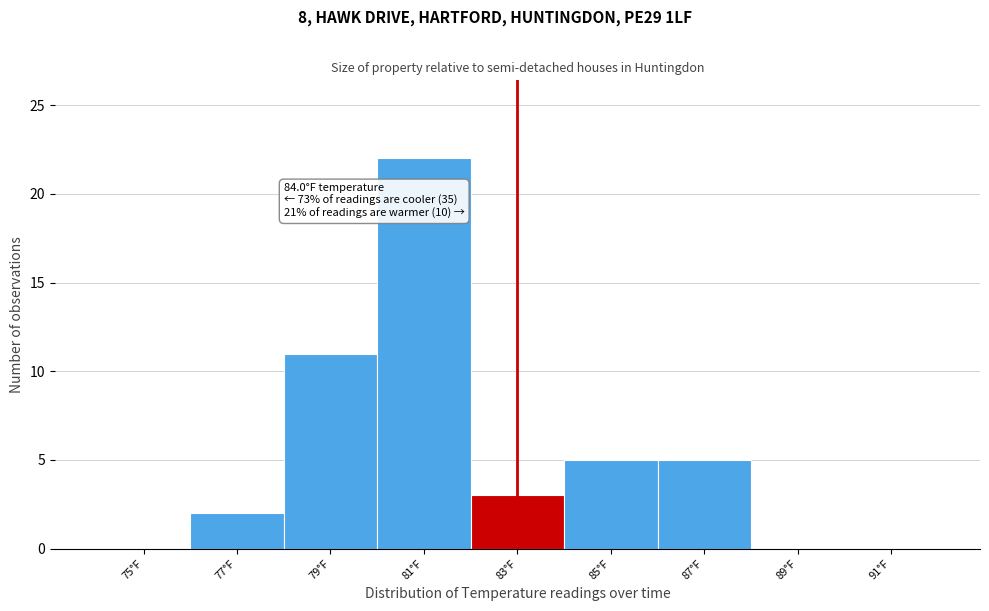

Reading left to right, extract all data points from this chart.

75°F=0	77°F=2	79°F=11	81°F=22	83°F=3	85°F=5	87°F=5	89°F=0	91°F=0